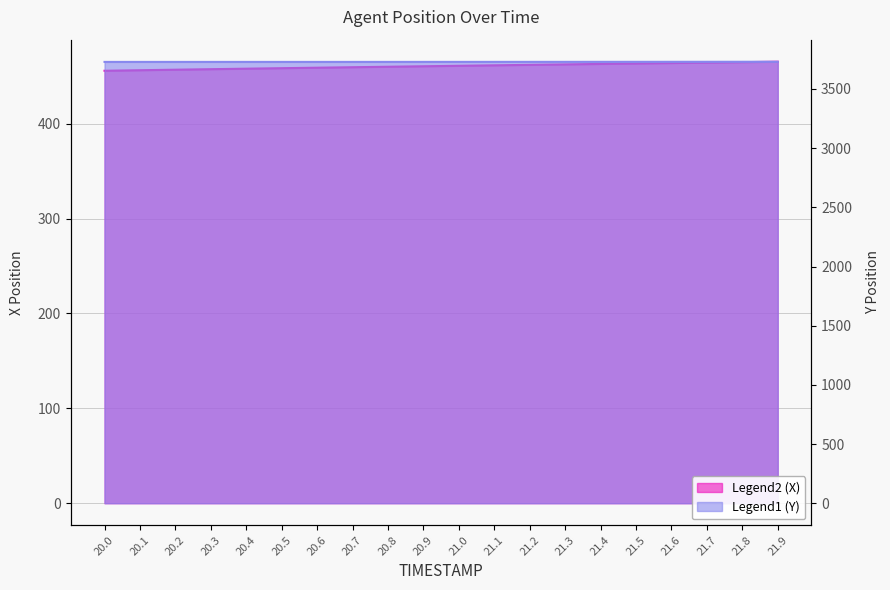

True or false: X has a value of 459.6 at 20.7.

True